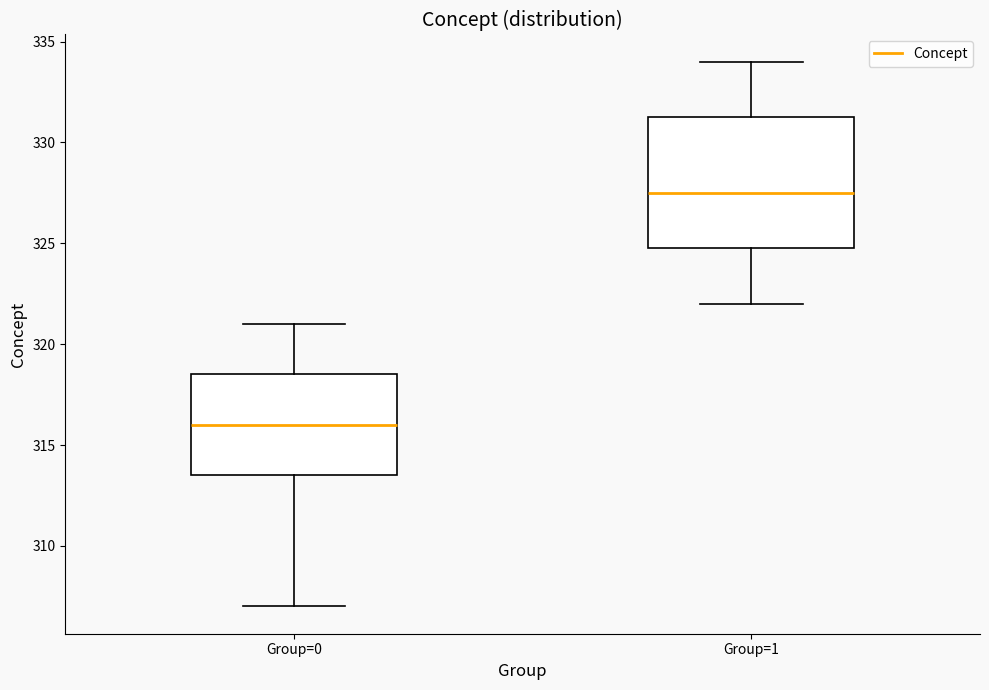

Reading left to right, read every box against the y-axis: the position of its median line, the range the box covers, and the ends of its whiskers. The values are not printed on the chart, so give them approximately, as read against the axis.

Group=0: median 316.0, box 313.5 to 318.5, whiskers 307.0 to 321.0
Group=1: median 327.5, box 325.0 to 331.5, whiskers 322.0 to 334.0